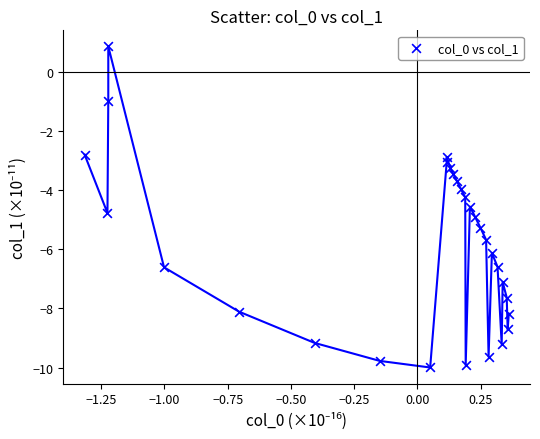

What is the range of X values (max minus min)?

1.7